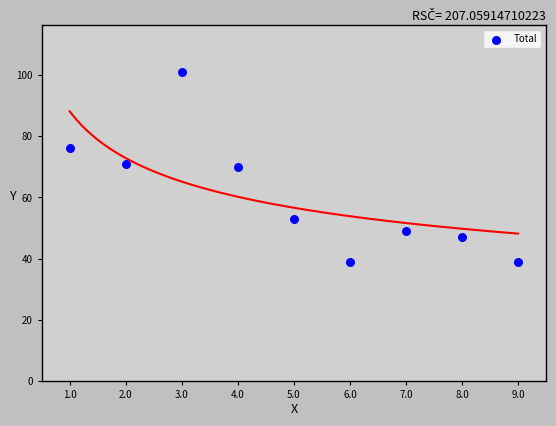

What is the average X value?

5